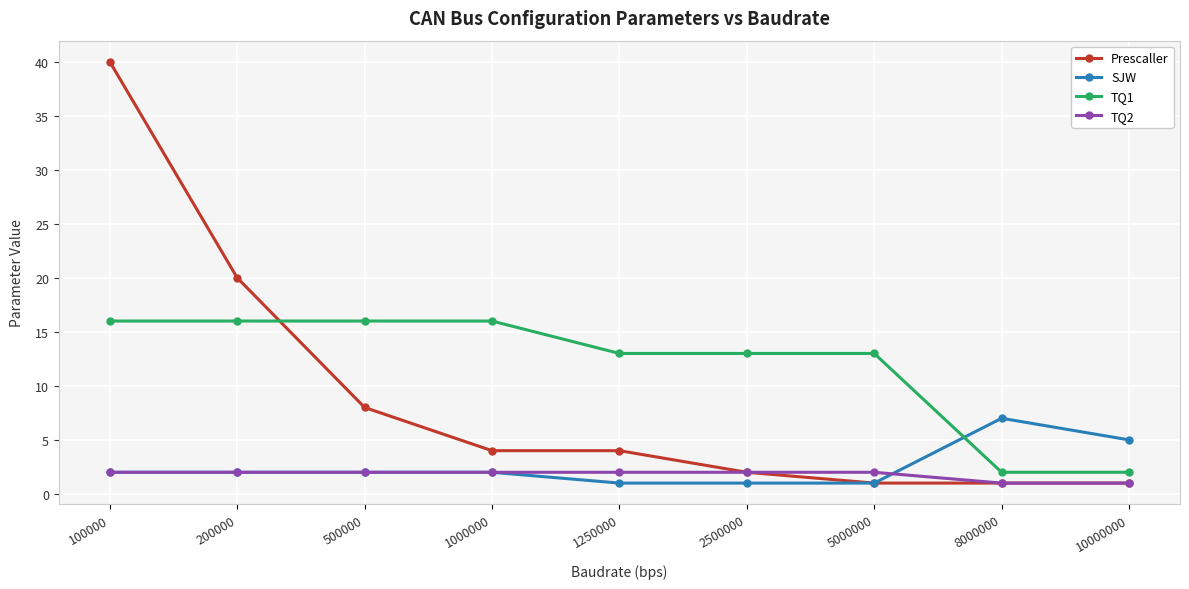

Which series has the widest spread of values?

Prescaller